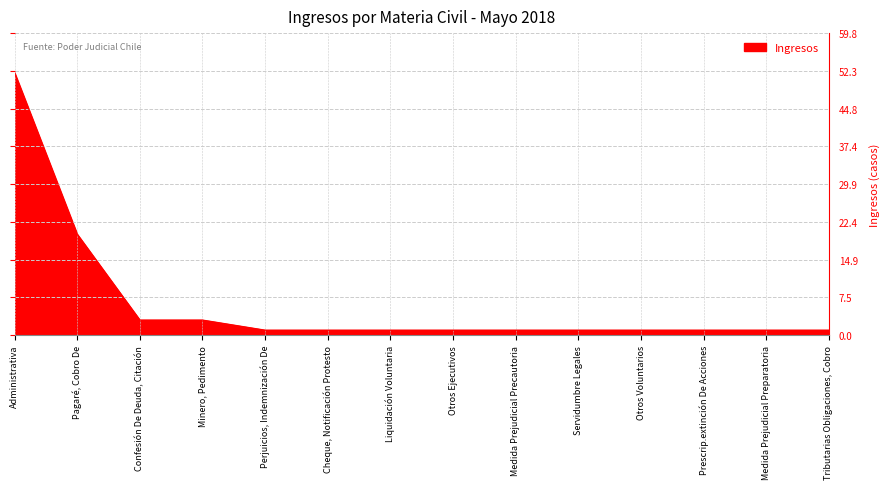

How many lines are shown in the chart?

1